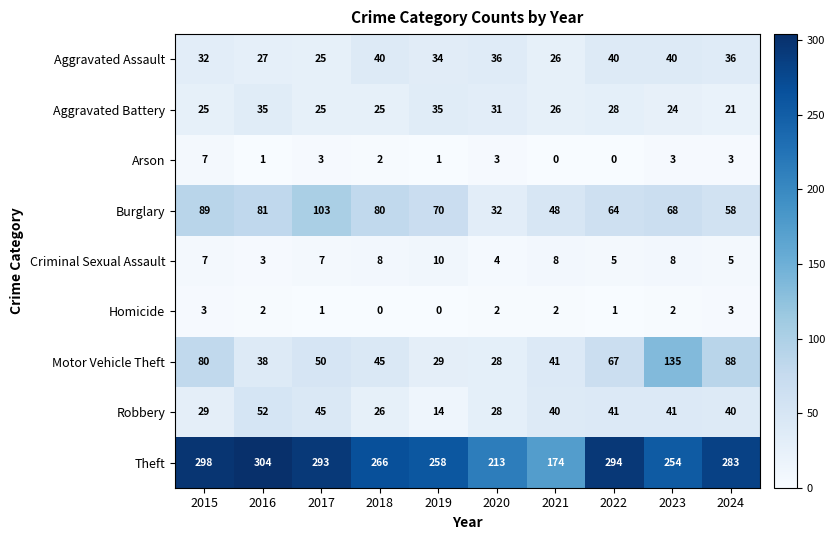

How many data points in Burglary are less than 70?

5